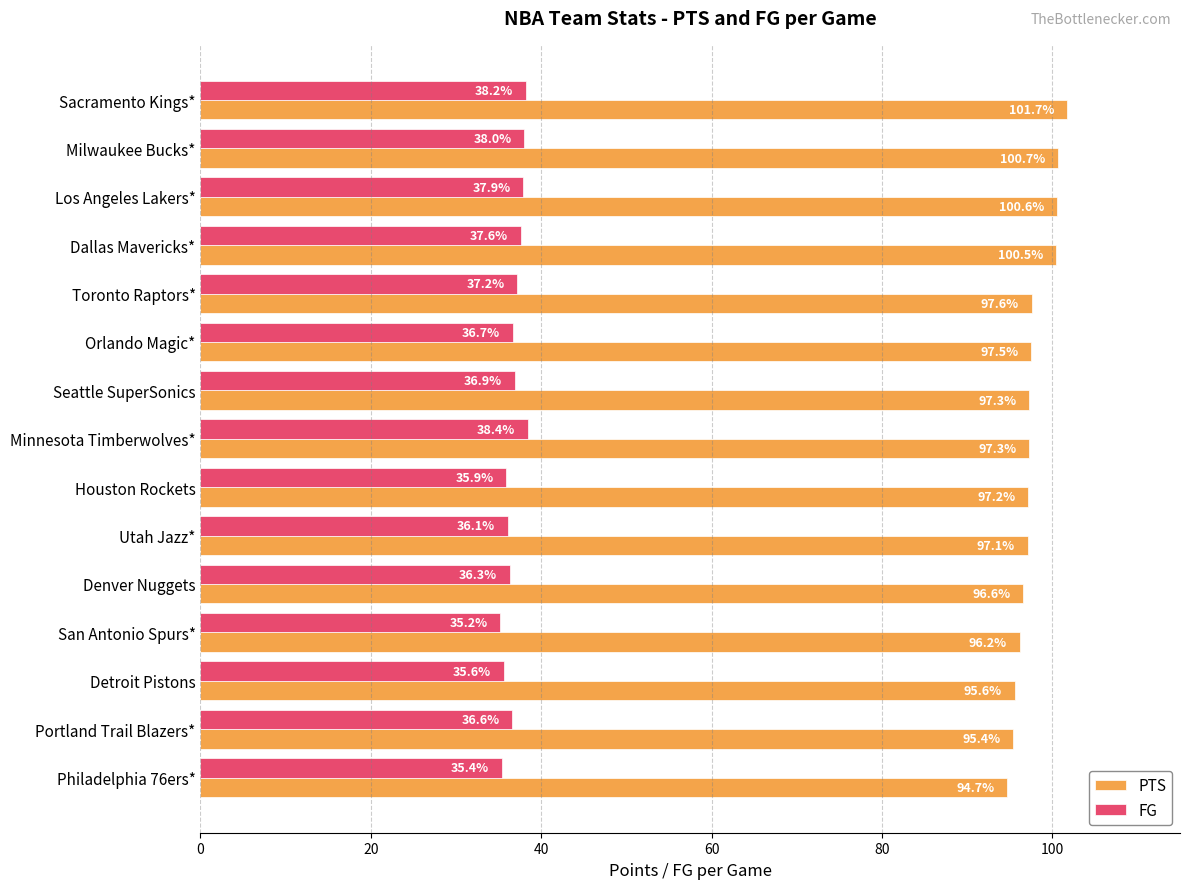

At how many categories does at least one series exceed 40?

15